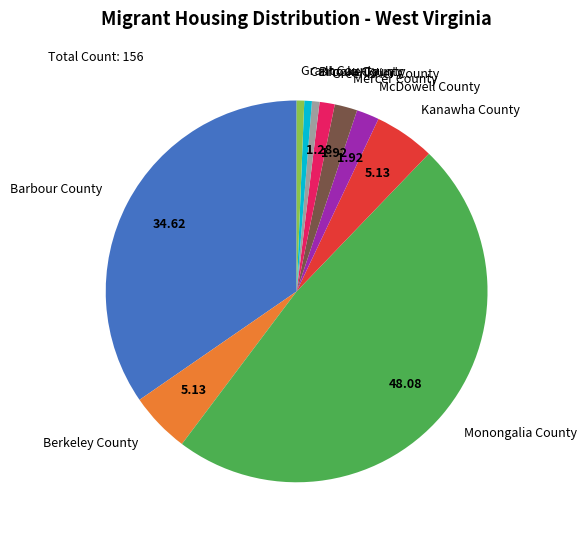

Does Barbour County represent more than half of the total?

No